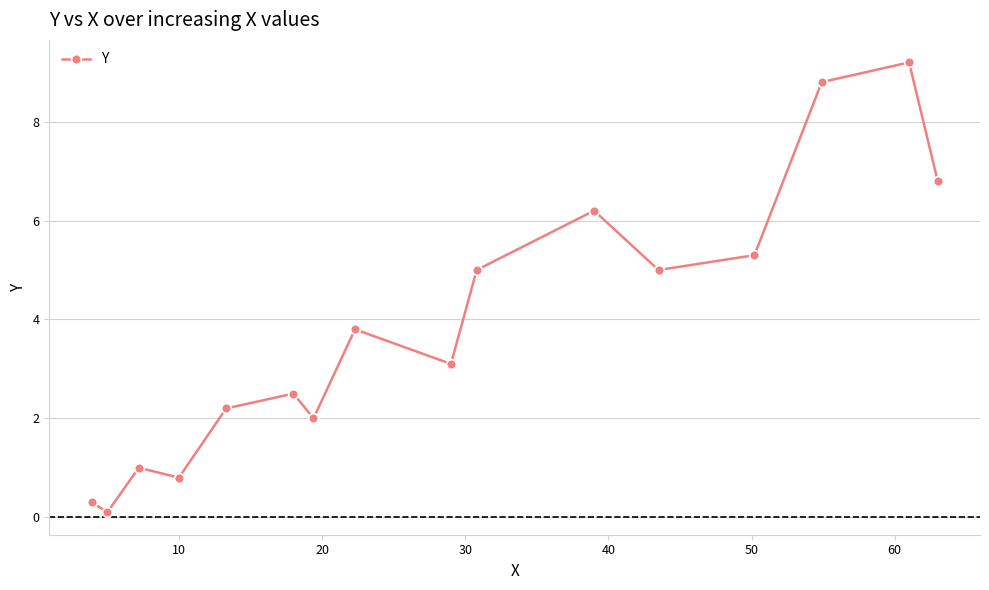

How many points are higher than both their immediate neighbors (excluding endpoints)?

5